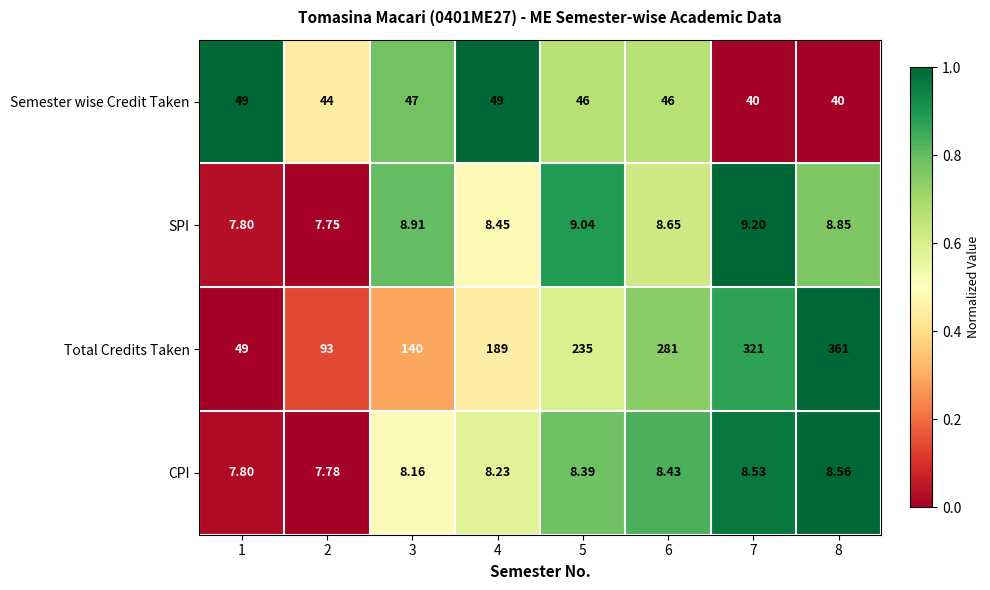

Between 2 and 6, which series saw the biggest shift?

Total Credits Taken